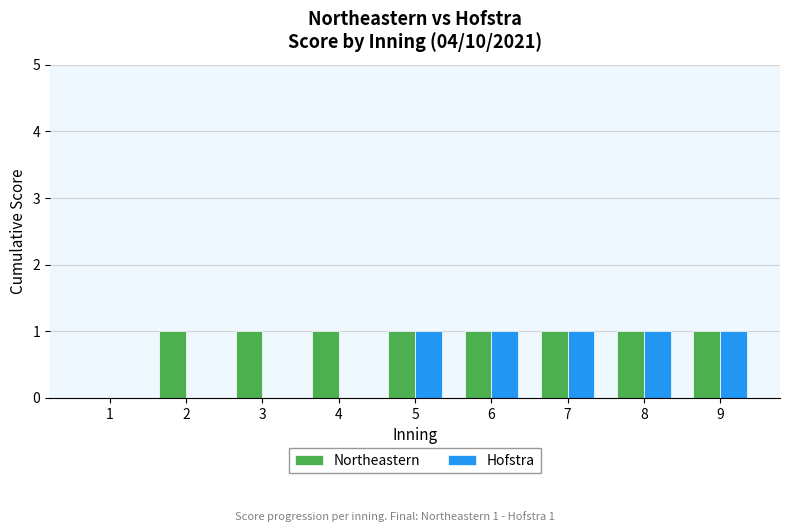

What are all the series names shown in the legend?

Northeastern, Hofstra